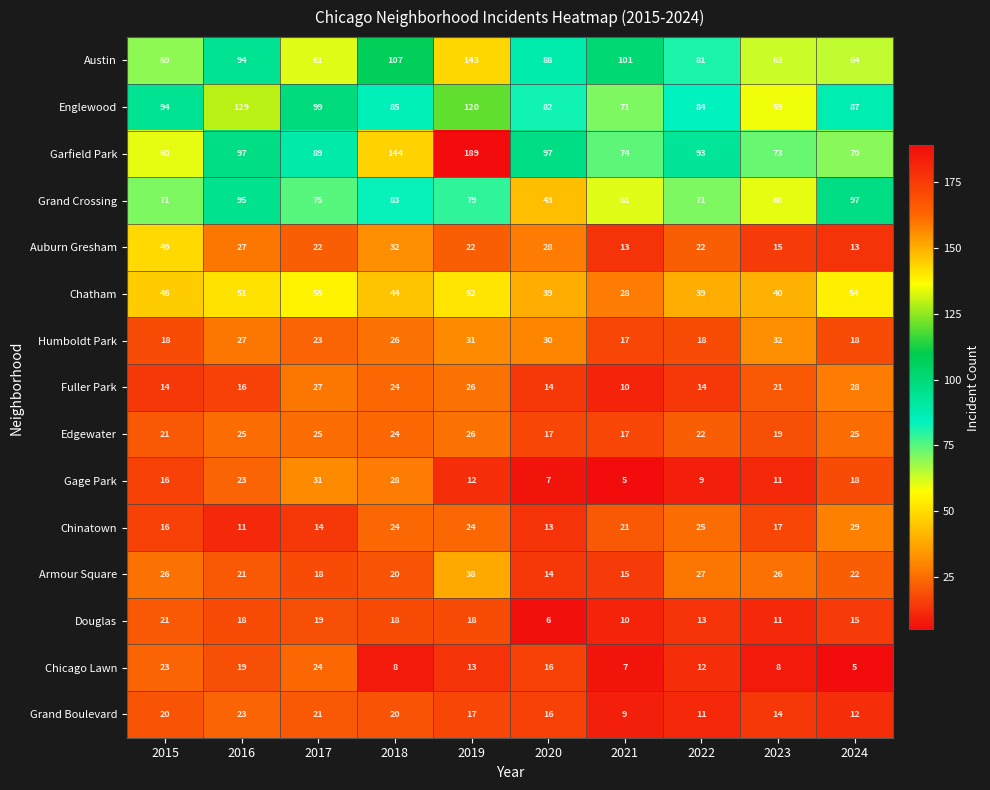

Which category has the highest value in the Chicago Lawn series?

2017